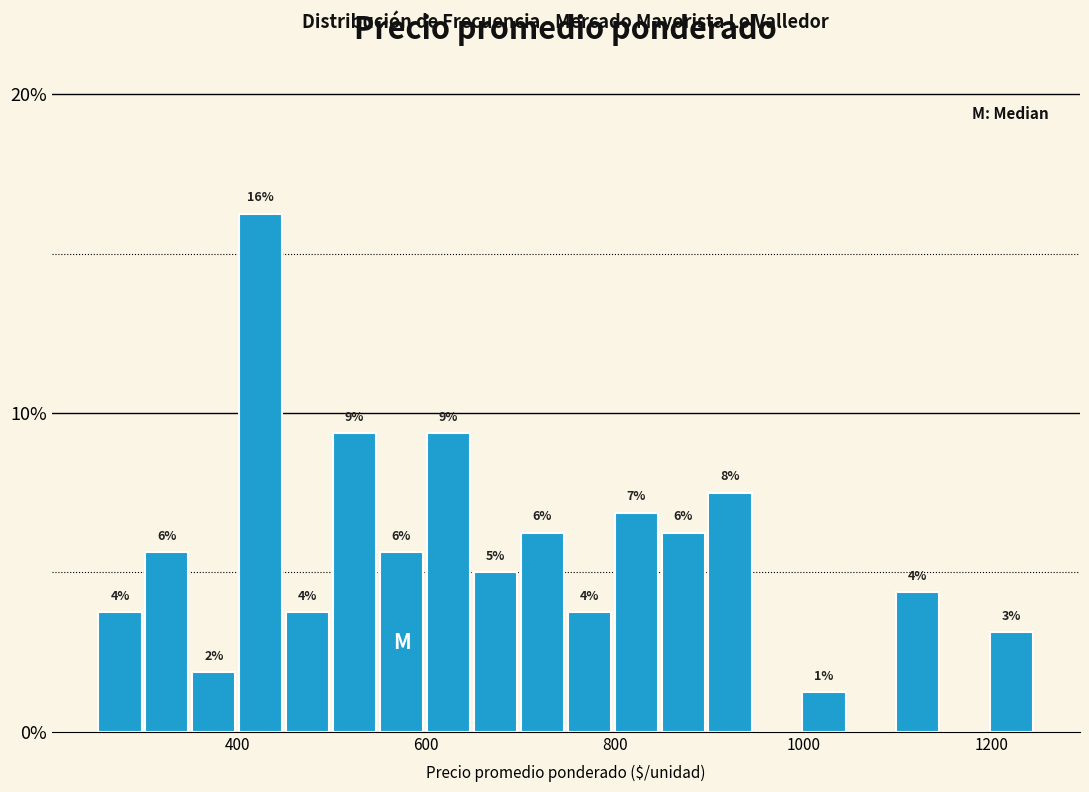

Read against the x-axis, roughly where is the centre of the tallest bar?

420